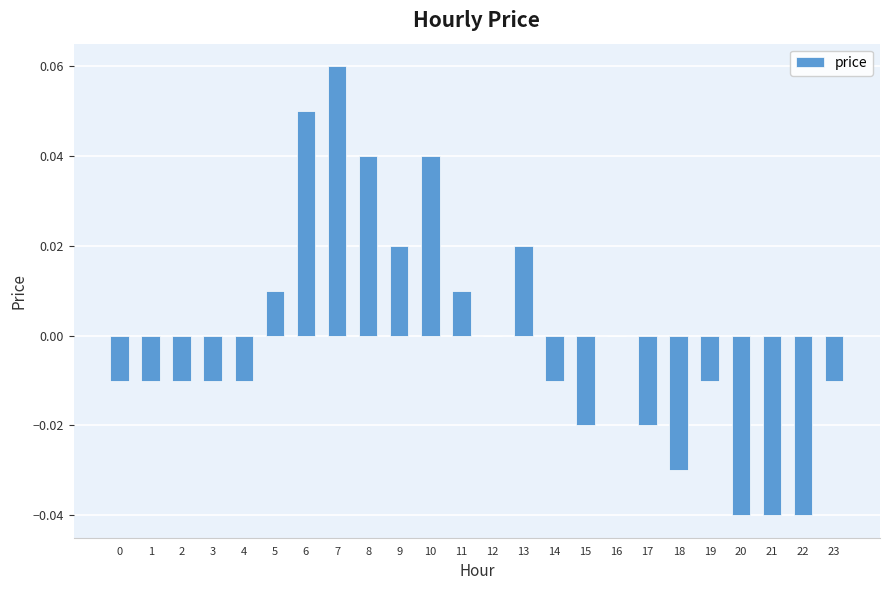

How many categories are shown in the chart?

24